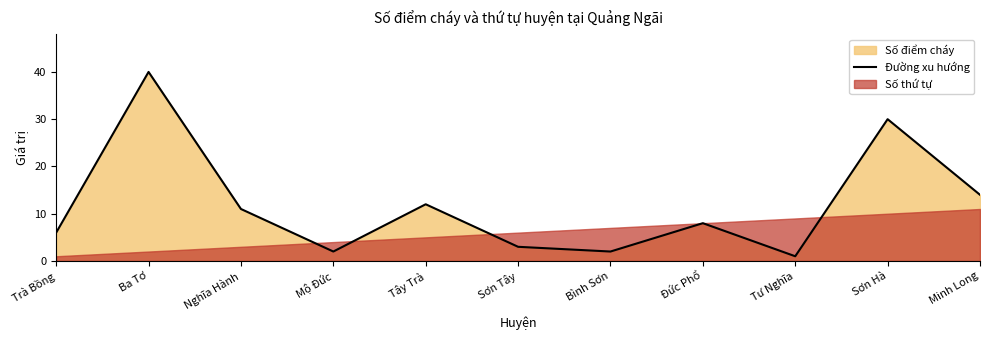

Reading left to right, transcribe all the data shown in this chart.

Trà Bồng=6	Ba Tơ=40	Nghĩa Hành=11	Mộ Đức=2	Tây Trà=12	Sơn Tây=3	Bình Sơn=2	Đức Phổ=8	Tư Nghĩa=1	Sơn Hà=30	Minh Long=14